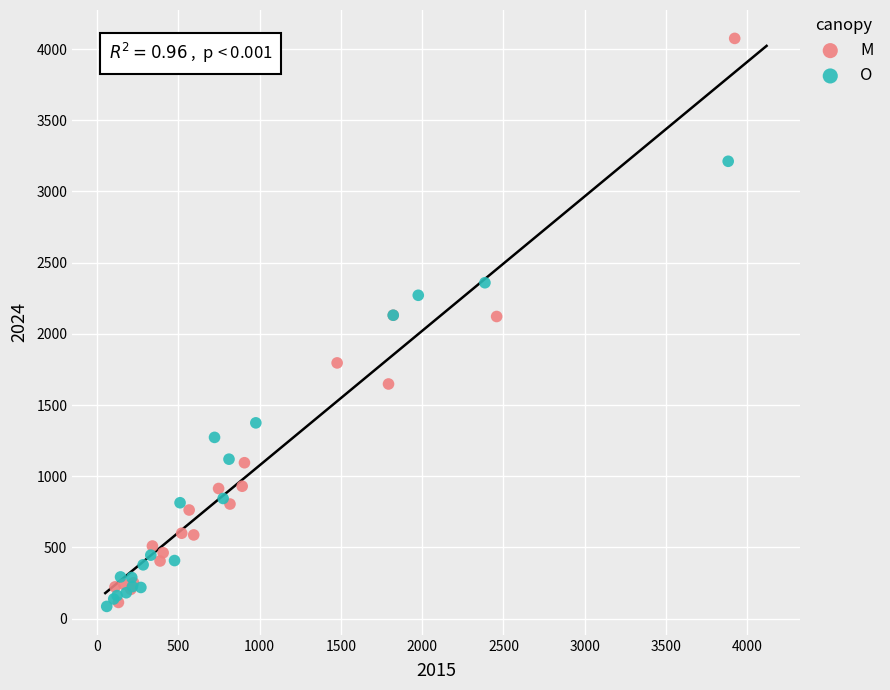

Which series has the widest spread of Y values?

M